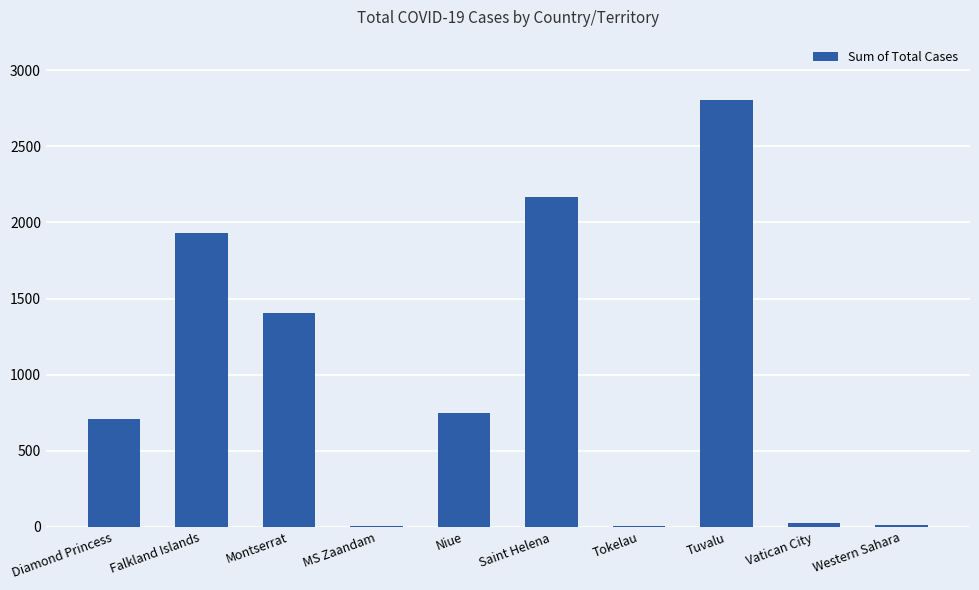

The chart shows a value of 2166 at Saint Helena. True or false?

True